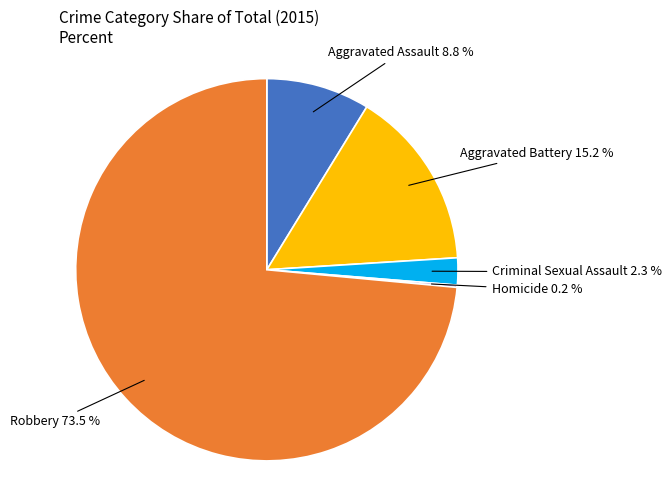

Rank the categories by value from lowest to highest.

Homicide, Criminal Sexual Assault, Aggravated Assault, Aggravated Battery, Robbery